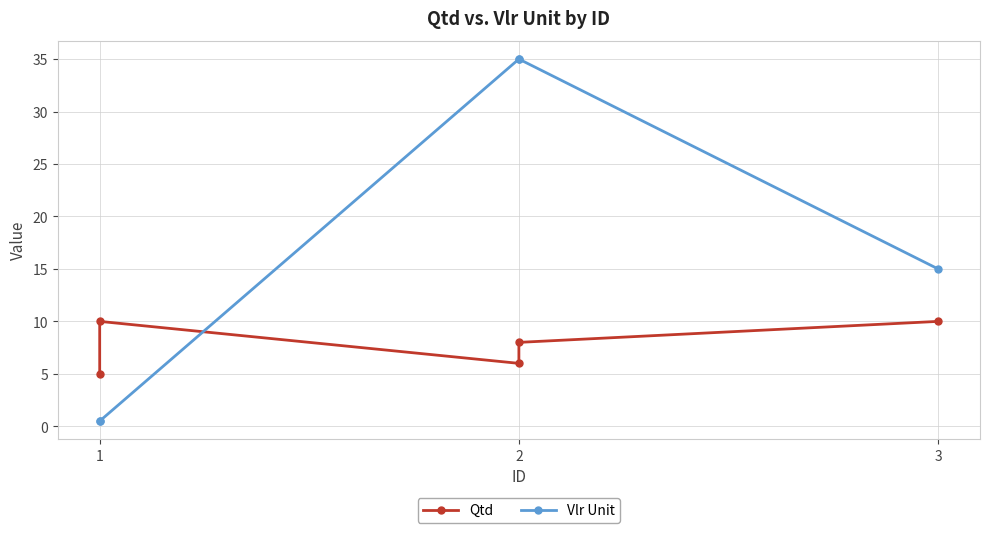

What is the value of the Qtd point at the 1st from the left?

5.0